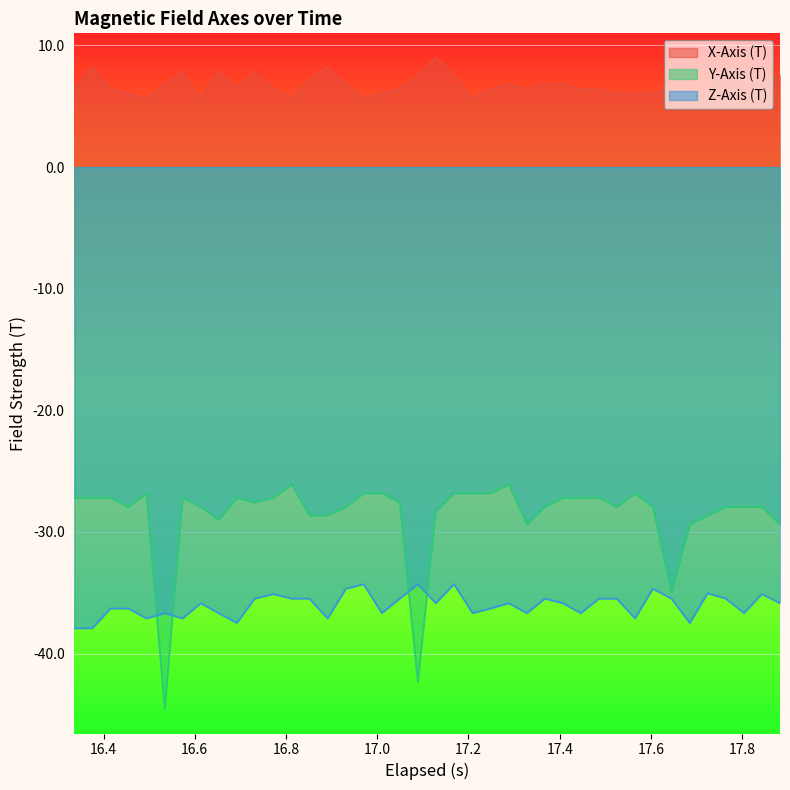

Rank the series by their maximum value, from lowest to highest.

Z-Axis (T), Y-Axis (T), X-Axis (T)